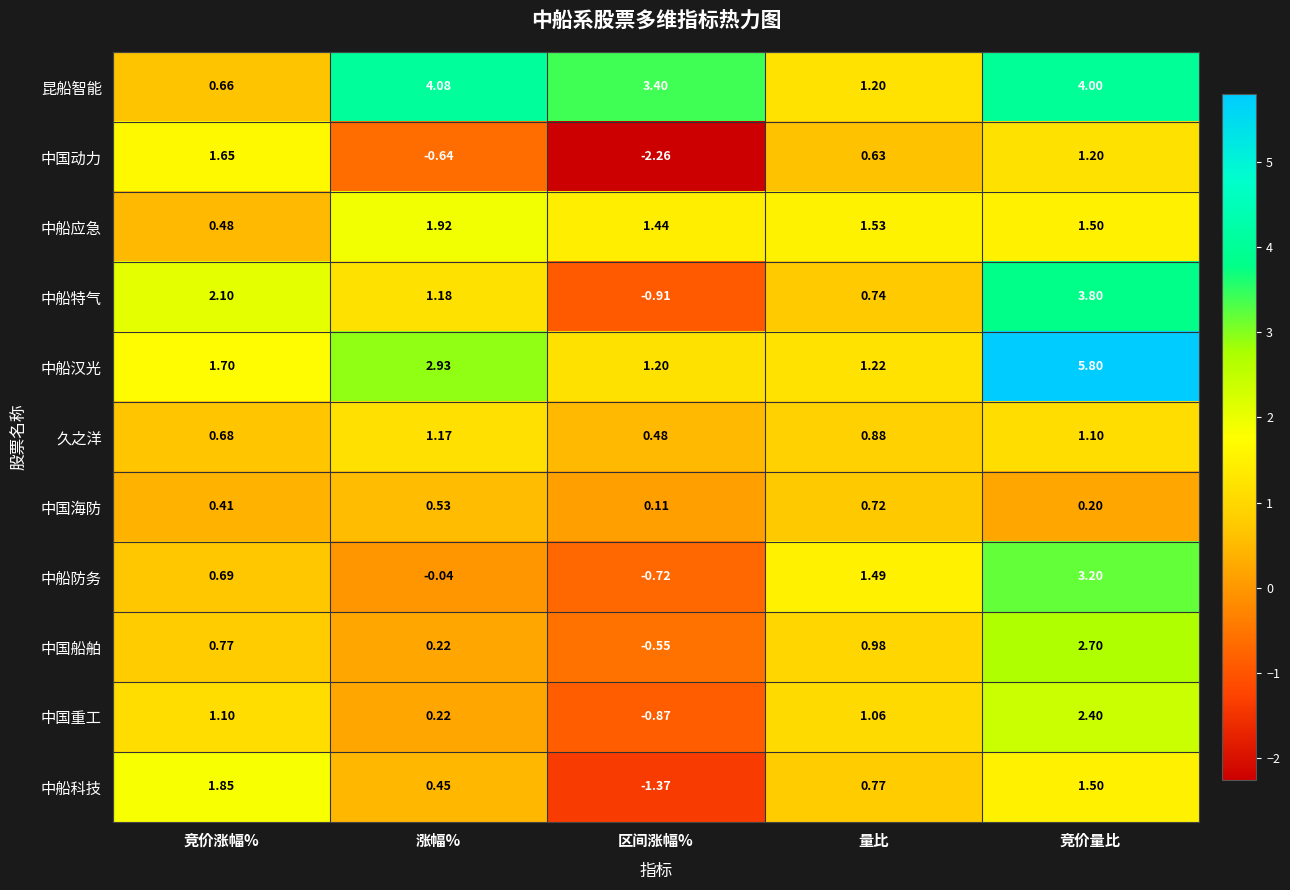

How many positive values does the 中船防务 series have?

3